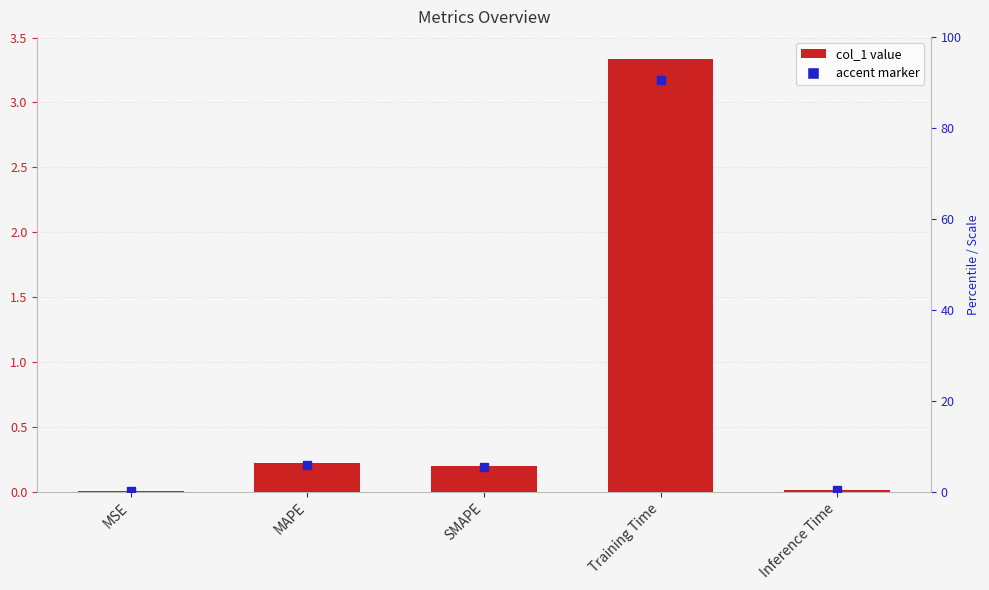

What is the difference between the maximum and second lowest values?

3.3